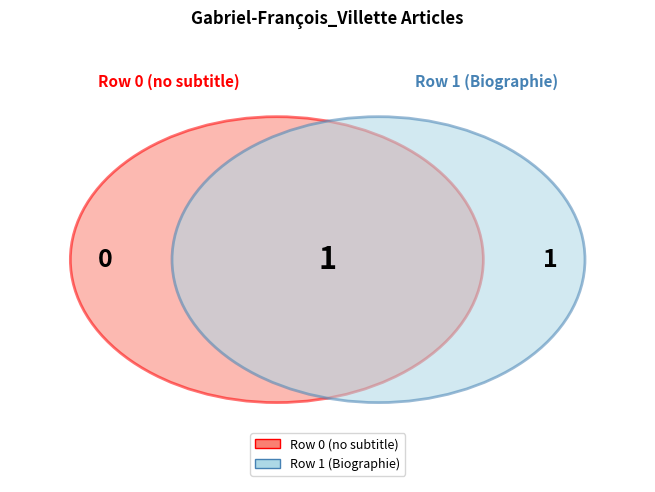

Is it true that Gabriel-François_Villette (row 0) is 0% of the pie?

True